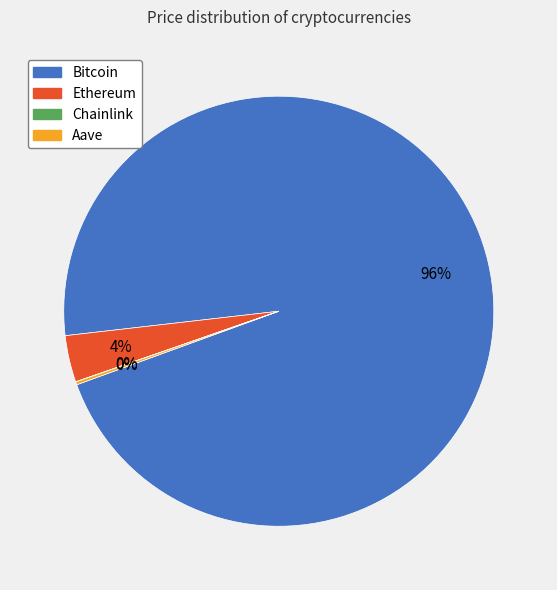

Is it true that Bitcoin is 96% of the pie?

True